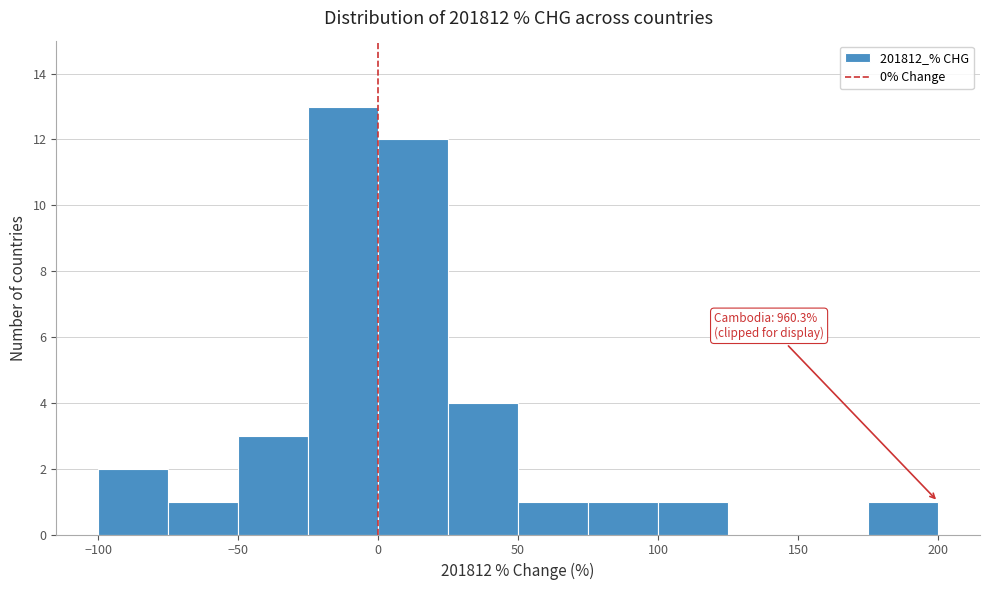

Over which range of the x-axis is the bar tallest?

-25 to 0